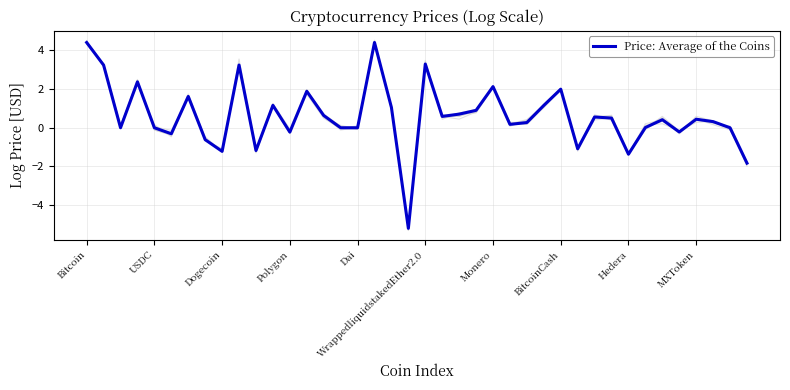

How many data points are less than 0?

10